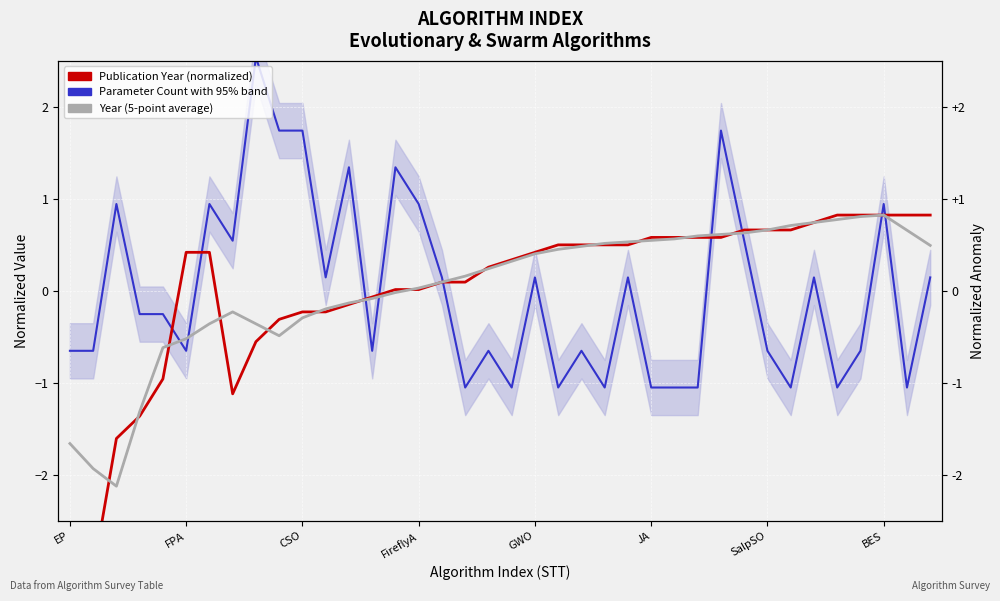

What is the label of the 1st point from the right?

37